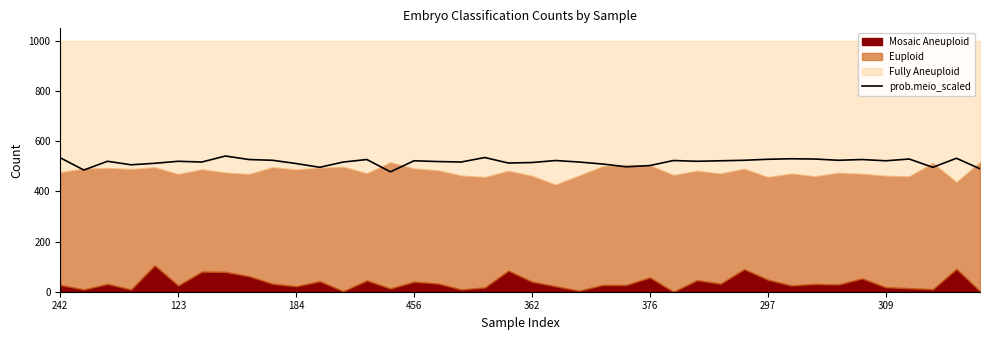

Reading left to right, list all the values displayed in this chart.

534	485	520	506	512	520	517	541	527	524	511	496	517	527	478	522	519	517	535	513	515	523	517	509	498	503	523	520	522	524	528	530	529	524	527	522	529	496	532	490